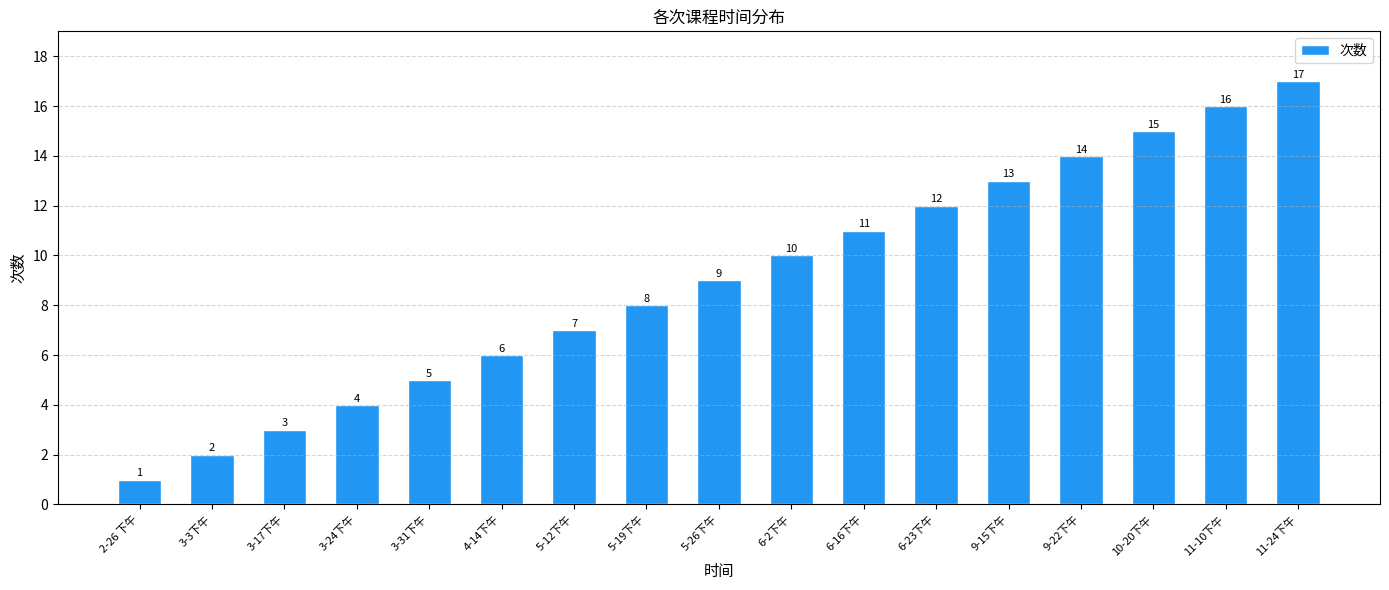

How many categories are shown in the chart?

17